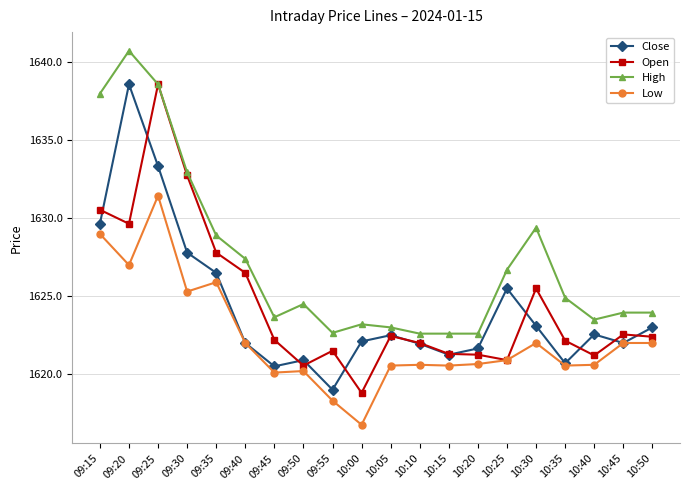

What is the smallest value displayed?

1616.8